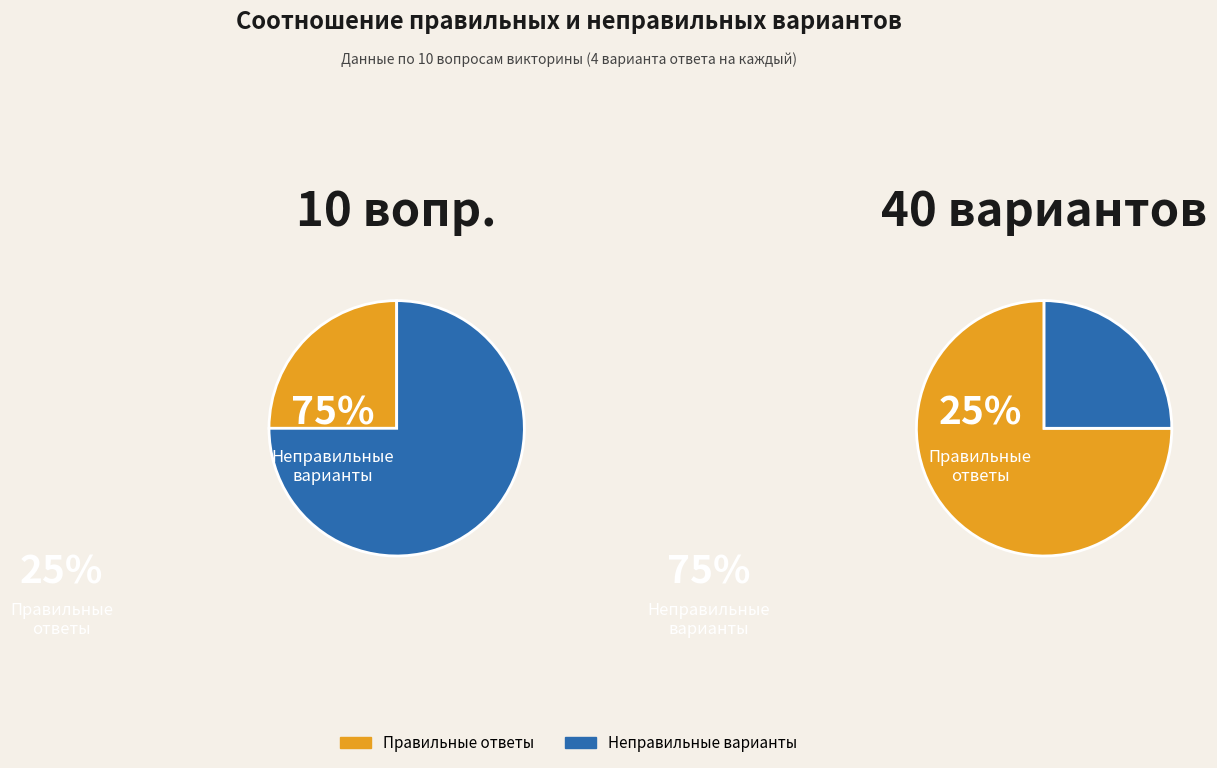

Which series has the widest spread of values?

correct